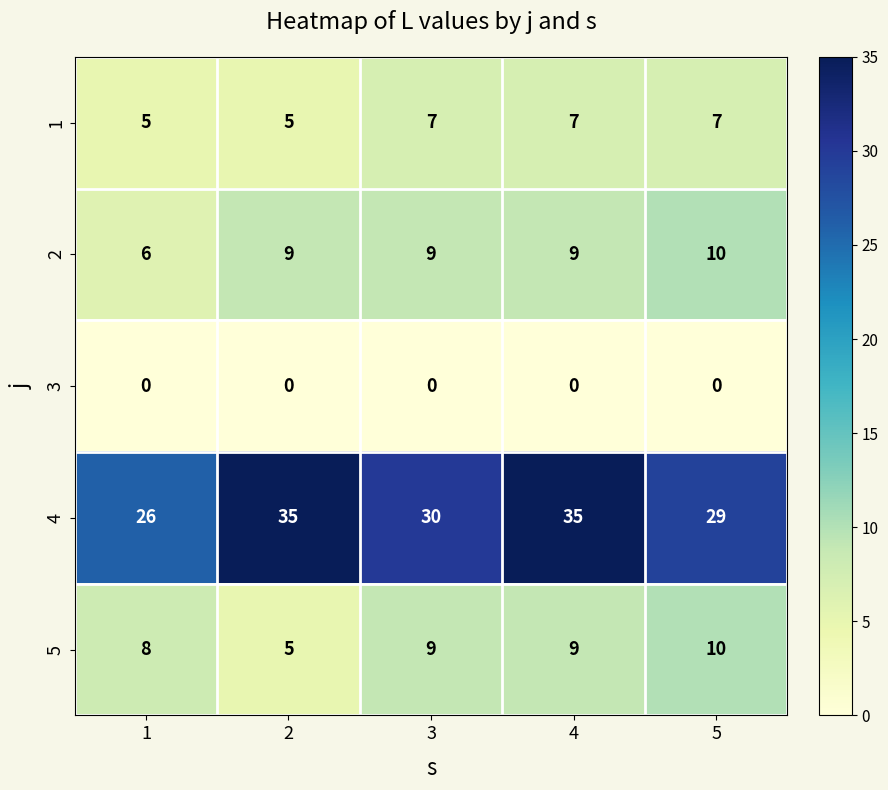

True or false: 5 has a value of 8 at 1.

True